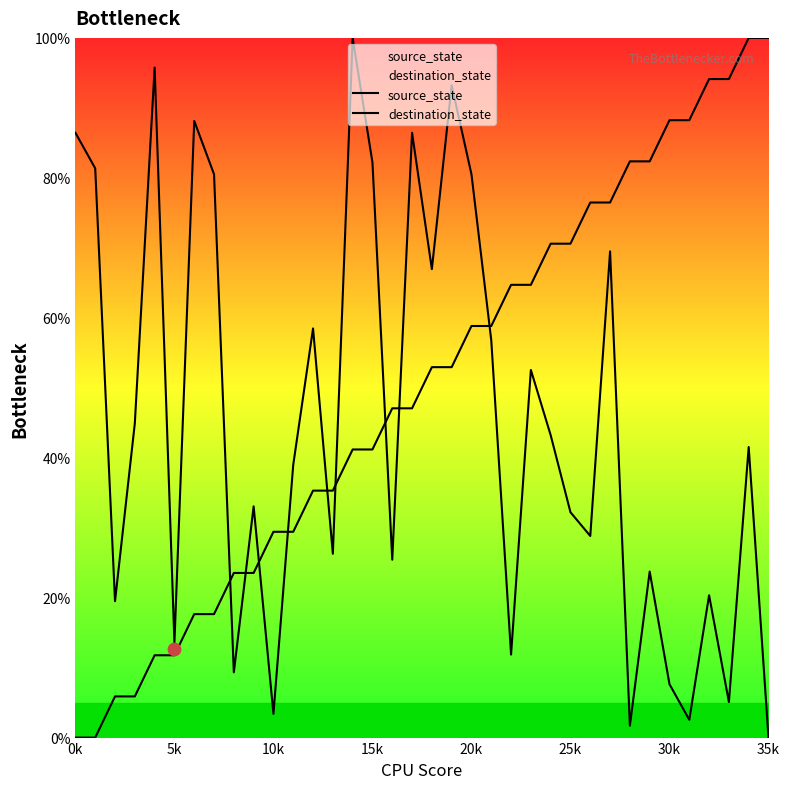

Is the value of destination_state at 35k greater than the value of source_state at 29?

No